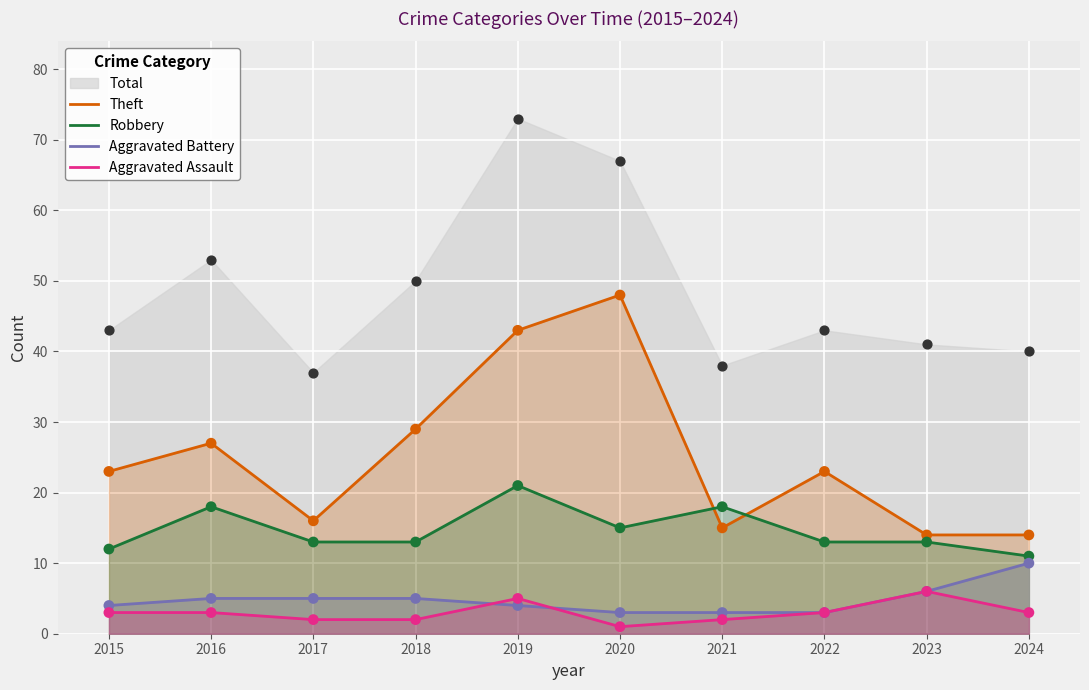

What is the total value across all series at 2021?

38